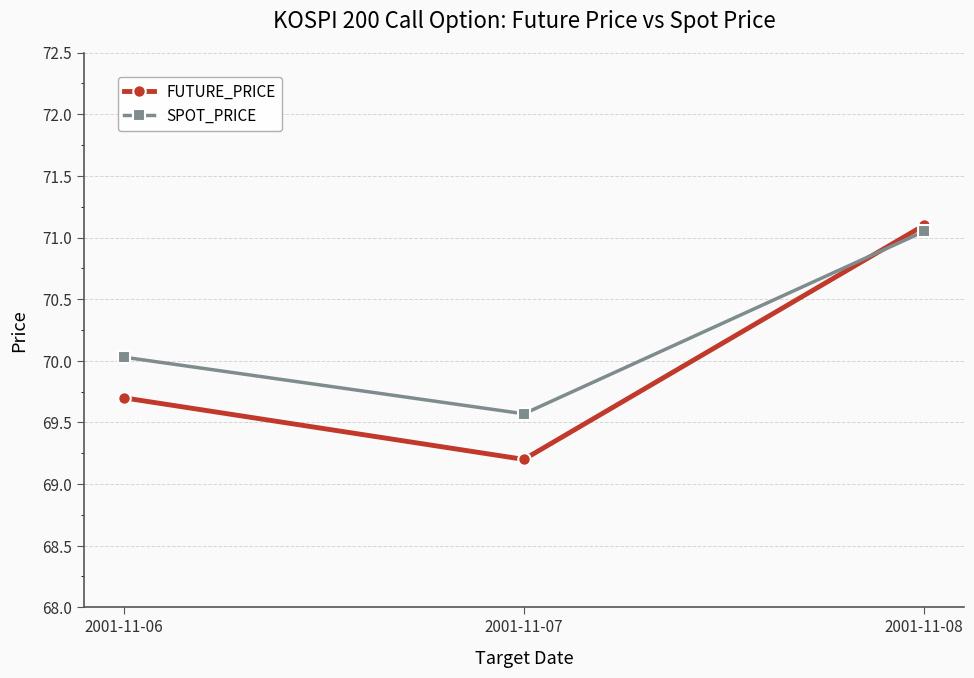

What is the spread (max minus min) of values at 2001-11-06?

0.3